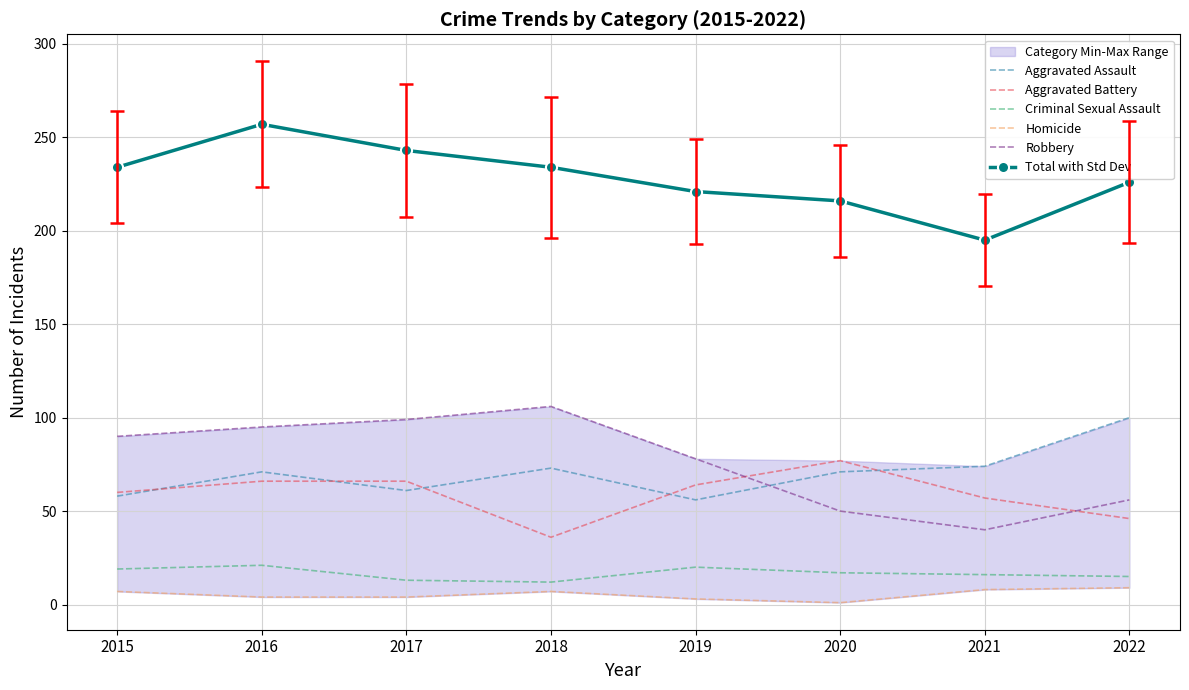

What is the total value across all series at 2022?

452